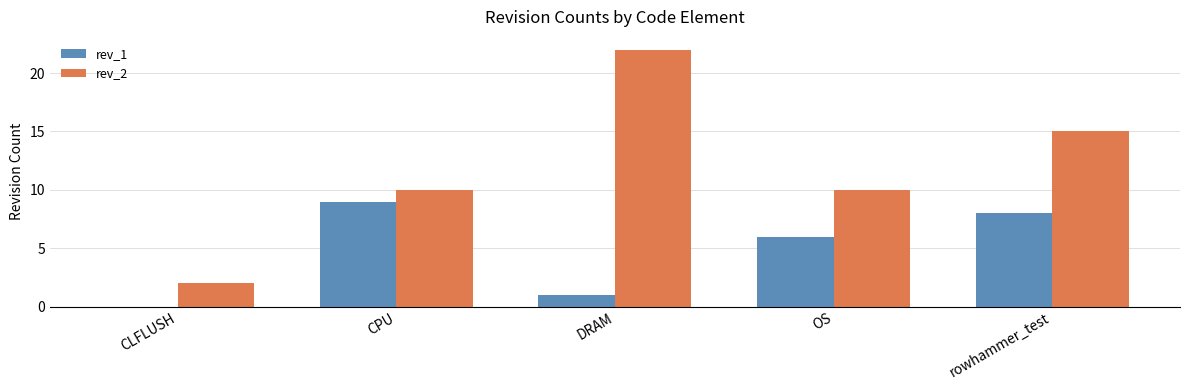

At which label does rev_2 reach its peak?

DRAM